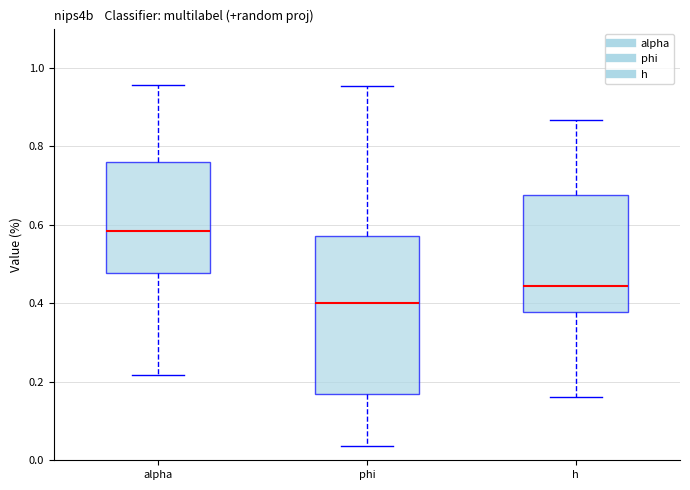

Comparing the boxes themselves (not the whiskers), which one is the tallest?

phi